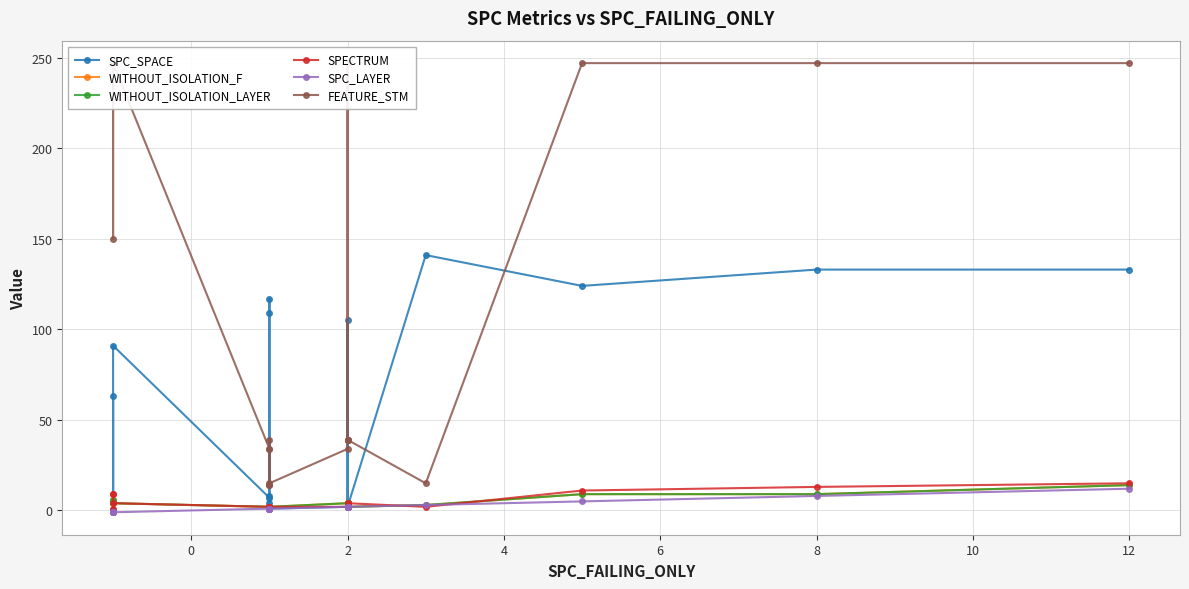

What is the minimum value for SPECTRUM?

1